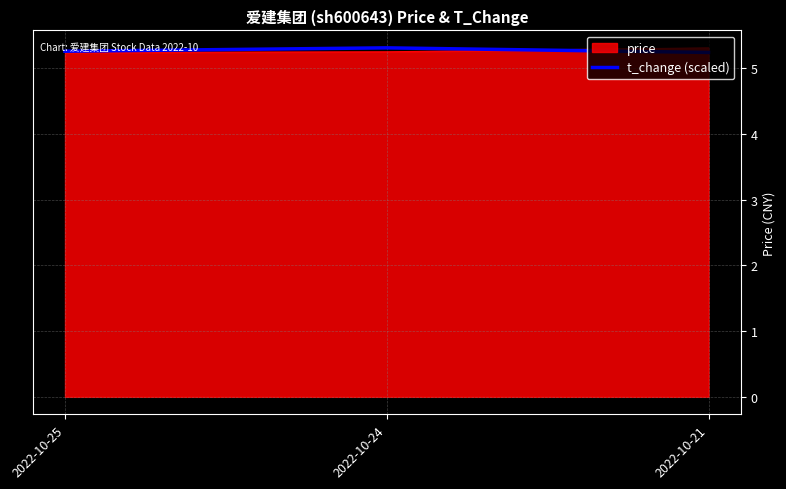

At how many categories does at least one series exceed 5?

3